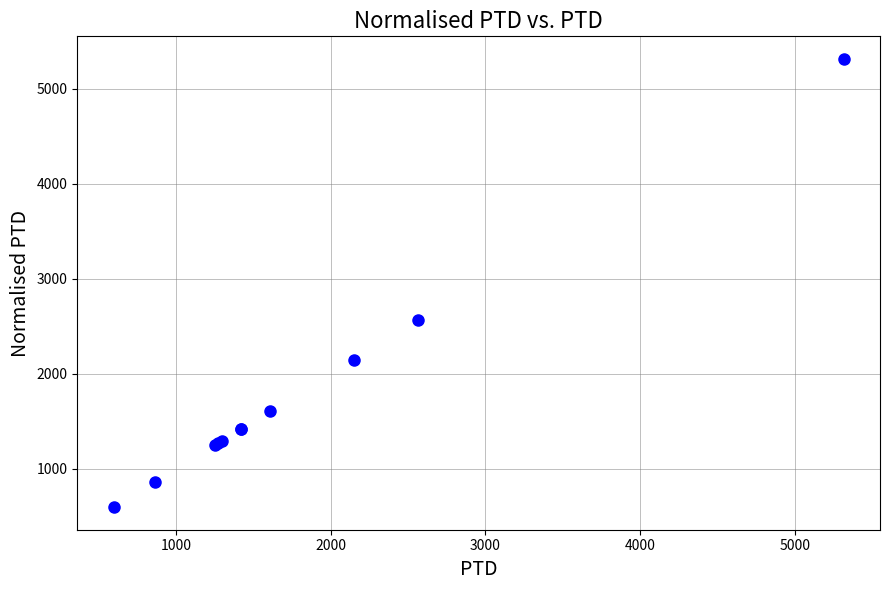

What Y value in the scatter plot is closest to 2956?

2565.1